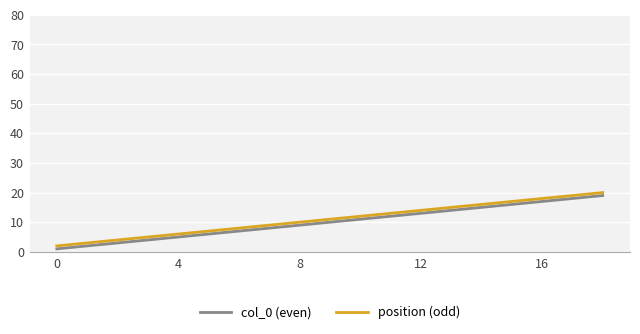

What is the difference between the maximum and minimum values in the col_0 (even) series?

18